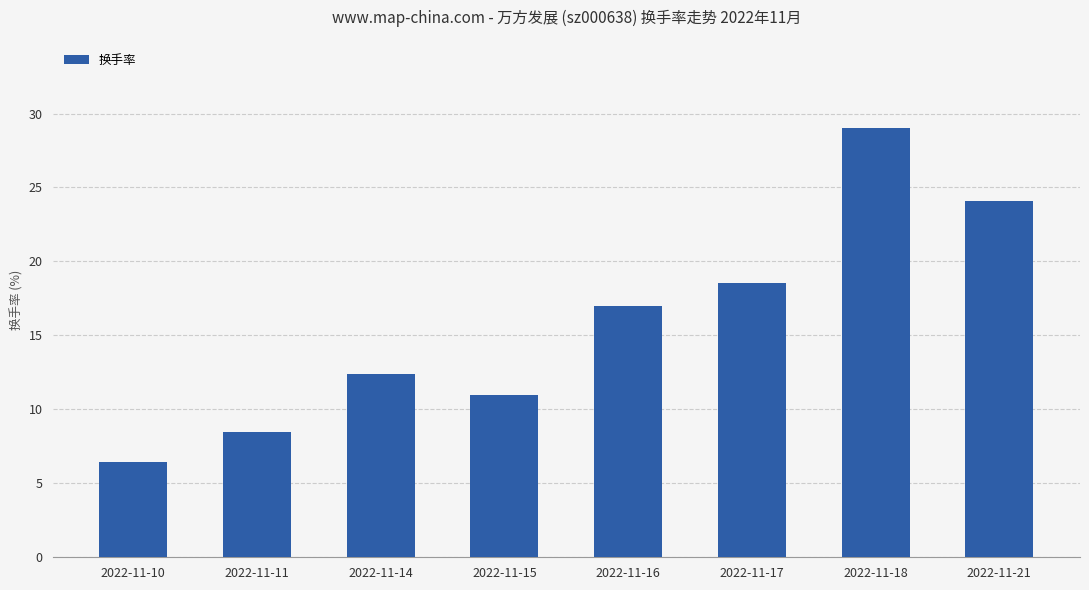

Does the chart contain any negative values?

No